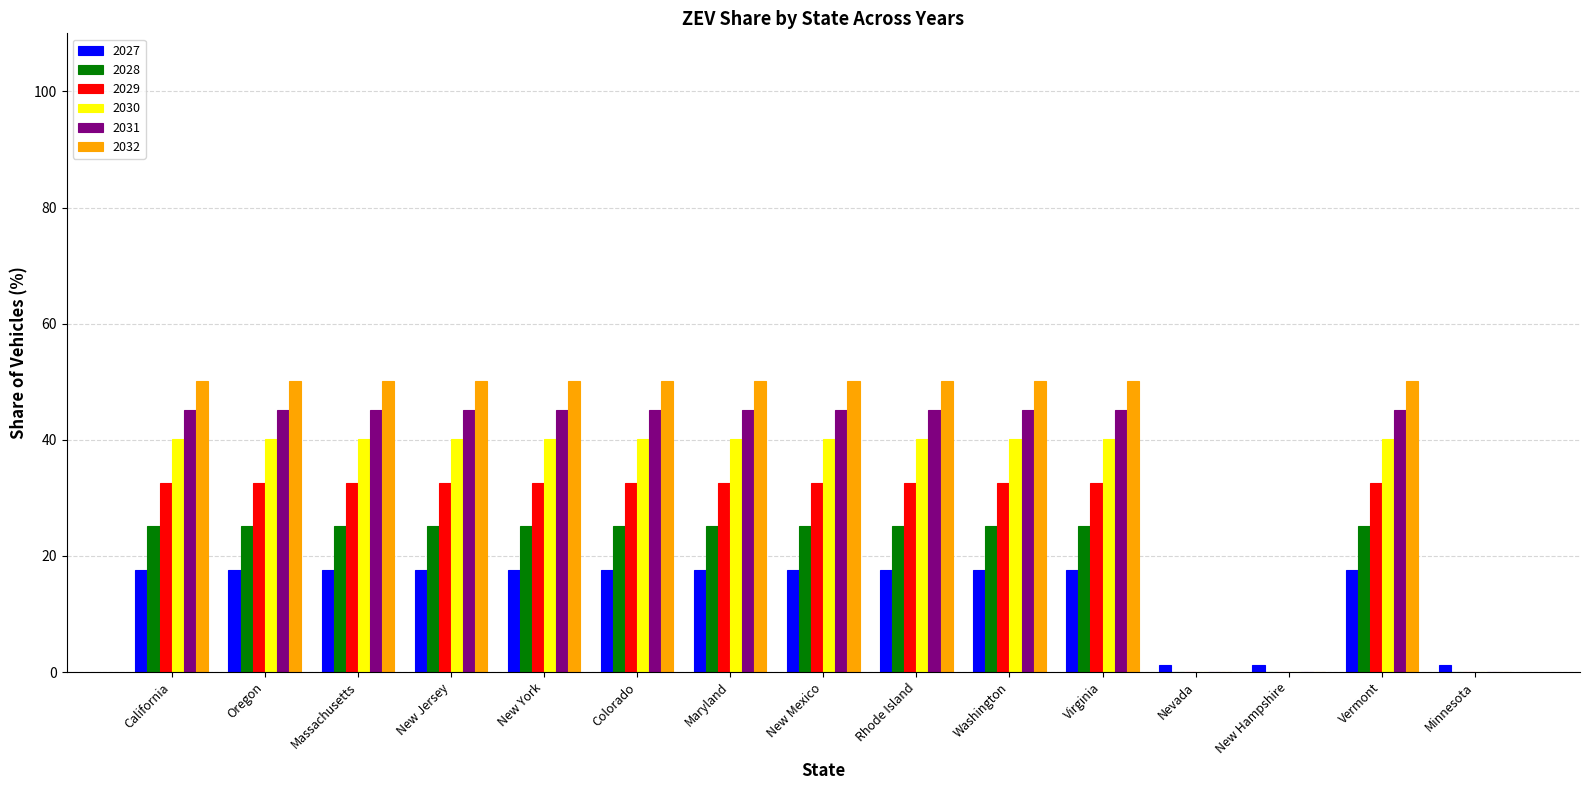

The 2030 series shows 0.0 at Minnesota. True or false?

True